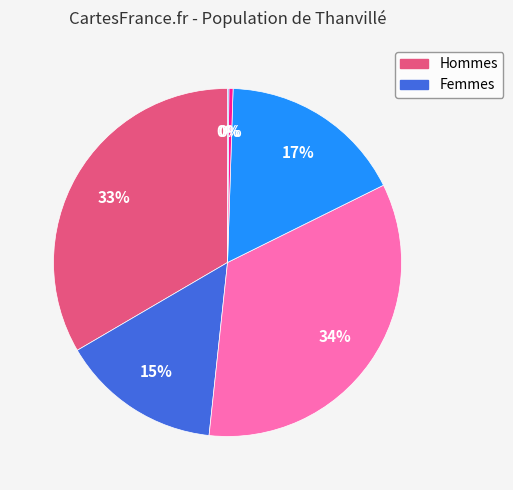

To the nearest percent, what is the difference between the largest and smallest slice percentages?

34%